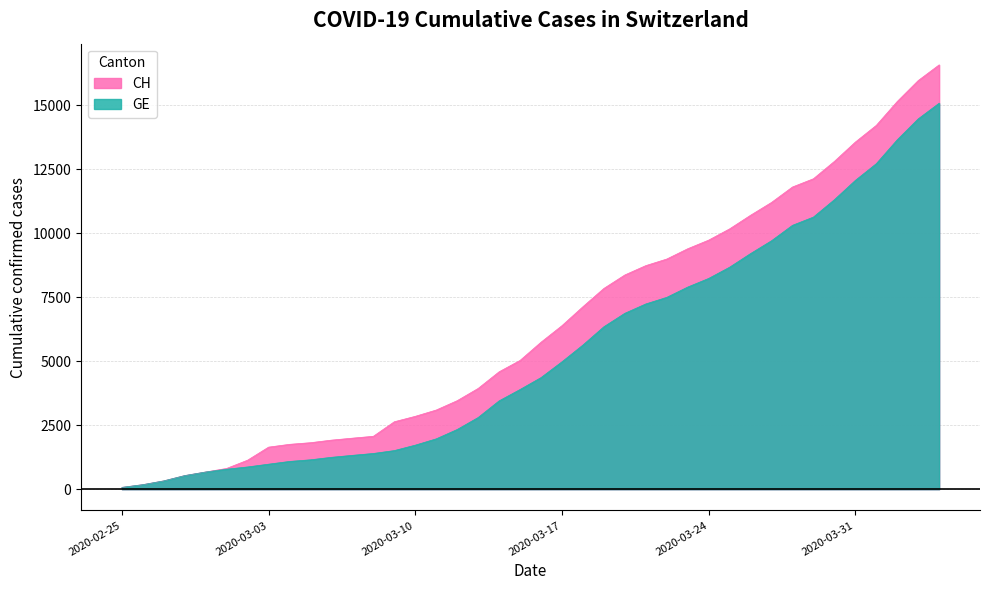

Is the value of CH at 2020-03-23 greater than the value of GE at 2020-03-02?

Yes